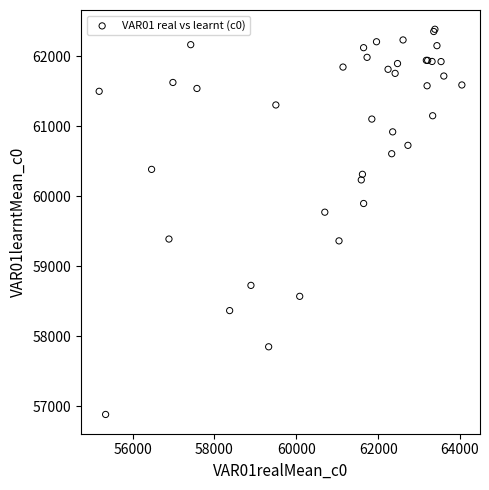

What Y value in the scatter plot is closest to 59635?

59773.6